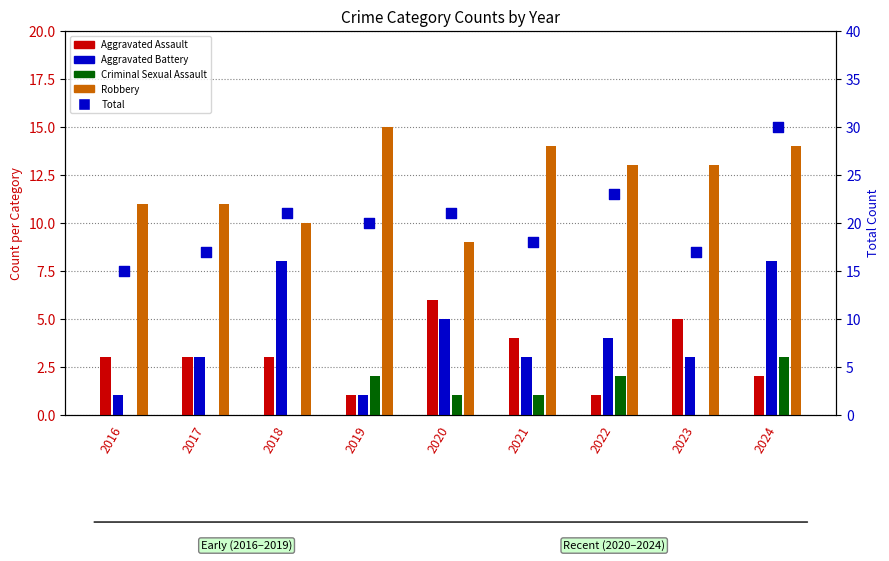

What are all the series names shown in the legend?

Aggravated Assault, Aggravated Battery, Criminal Sexual Assault, Robbery, Total